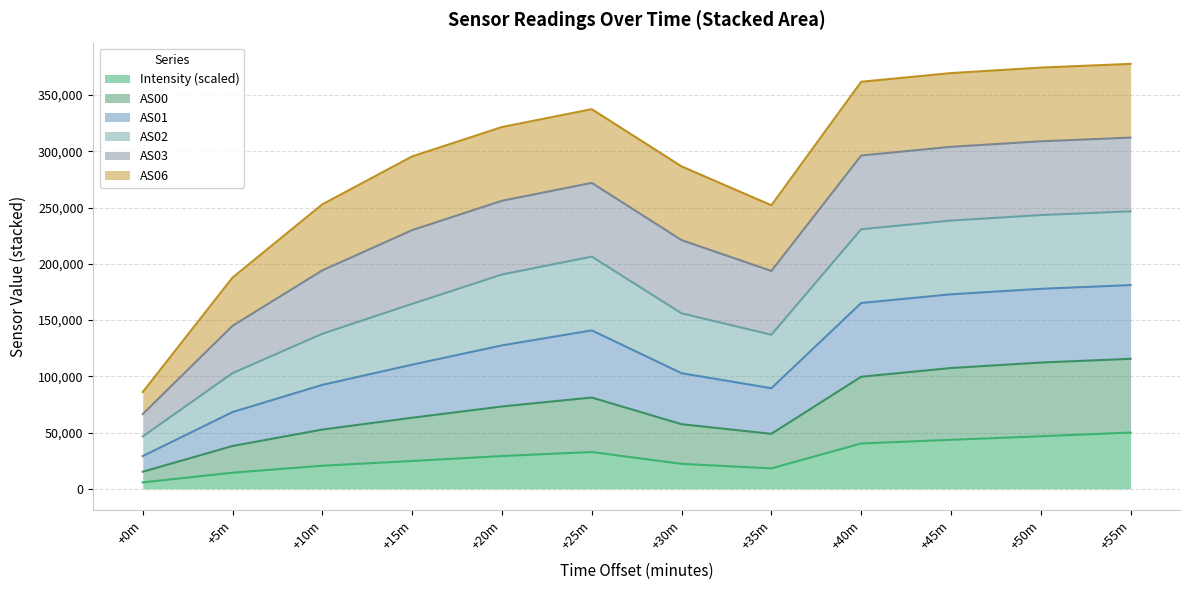

What is the total value across all series at +15m?

295448.3